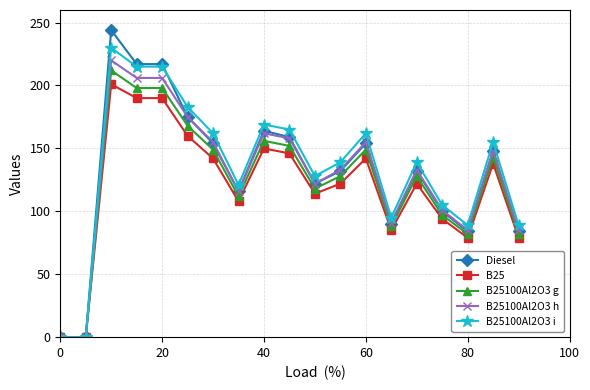

Reading left to right, transcribe all the data shown in this chart.

Diesel: 0	0	244	217	217	175	154	116	164	159	122	132	154	90	132	100	84	148	84
B25: 0	0	201	190	190	160	142	108	150	146	114	122	142	85	122	94	79	138	79
B25100Al2O3 g: 0	0	212	198	198	168	149	112	156	152	118	128	149	88	128	97	82	143	82
B25100Al2O3 h: 0	0	220	206	206	175	155	116	162	158	122	133	155	91	133	101	85	148	85
B25100Al2O3 i: 0	0	230	215	215	183	162	121	169	165	128	139	162	95	139	105	89	155	89